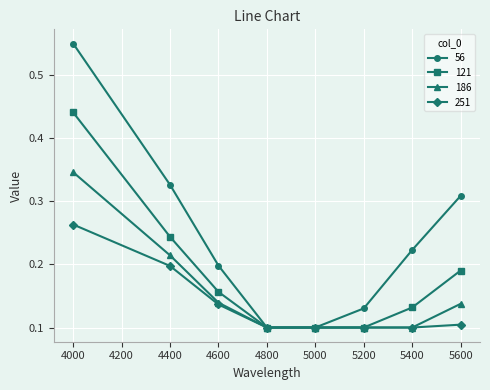

Which category has the highest value across all series?

4000